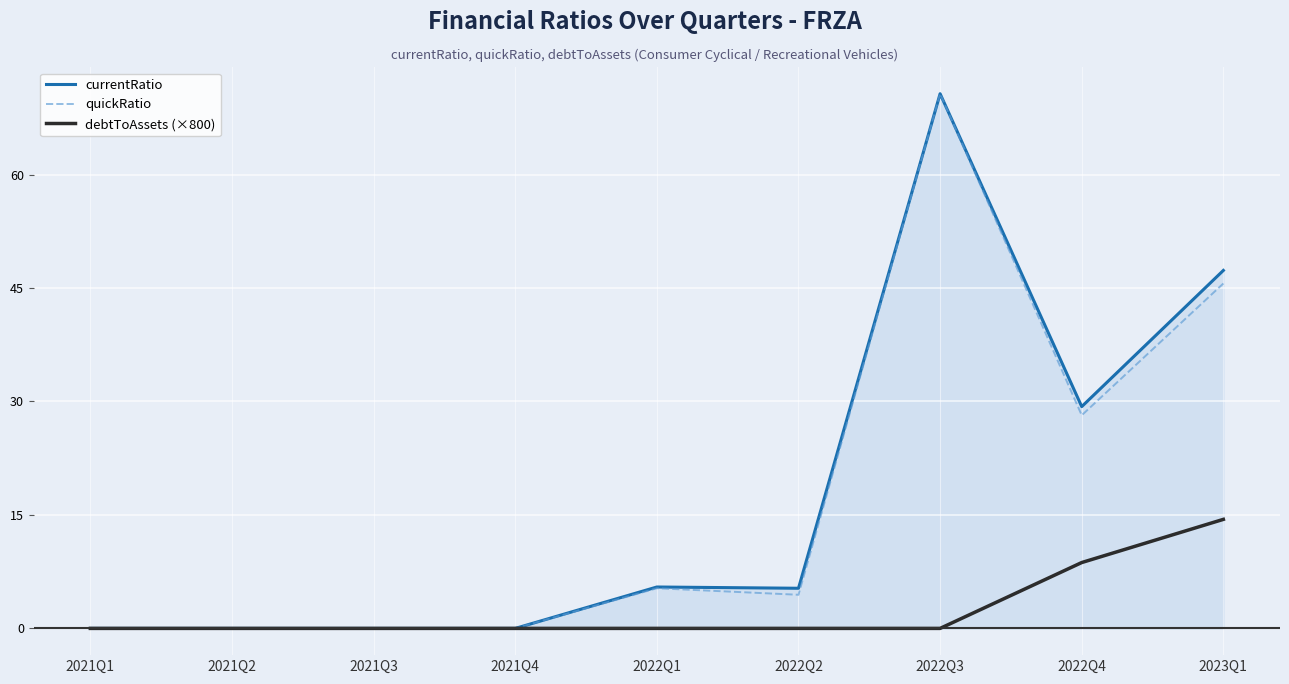

True or false: quickRatio has more than 0 interior local peaks.

True